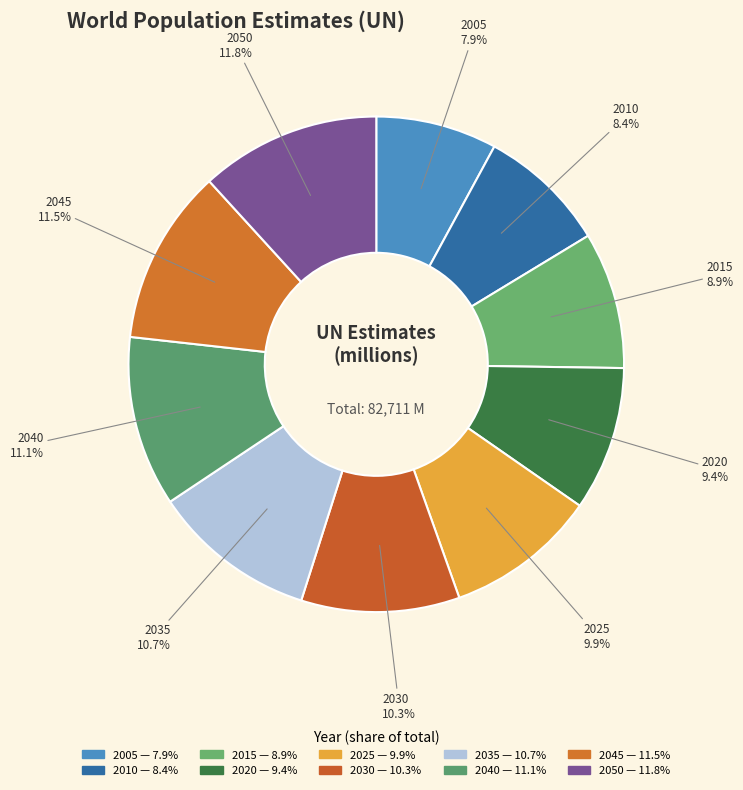

How many segments does this pie chart have?

10